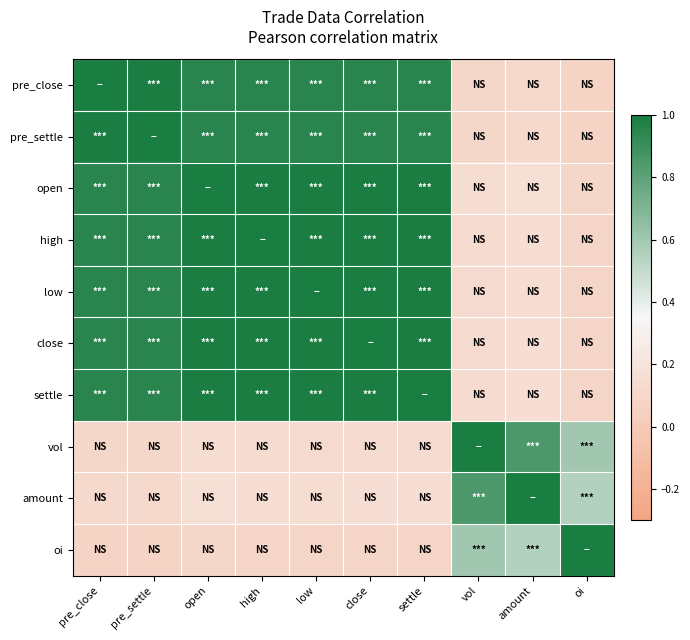

What is the total value across all series at pre_settle?

7.0